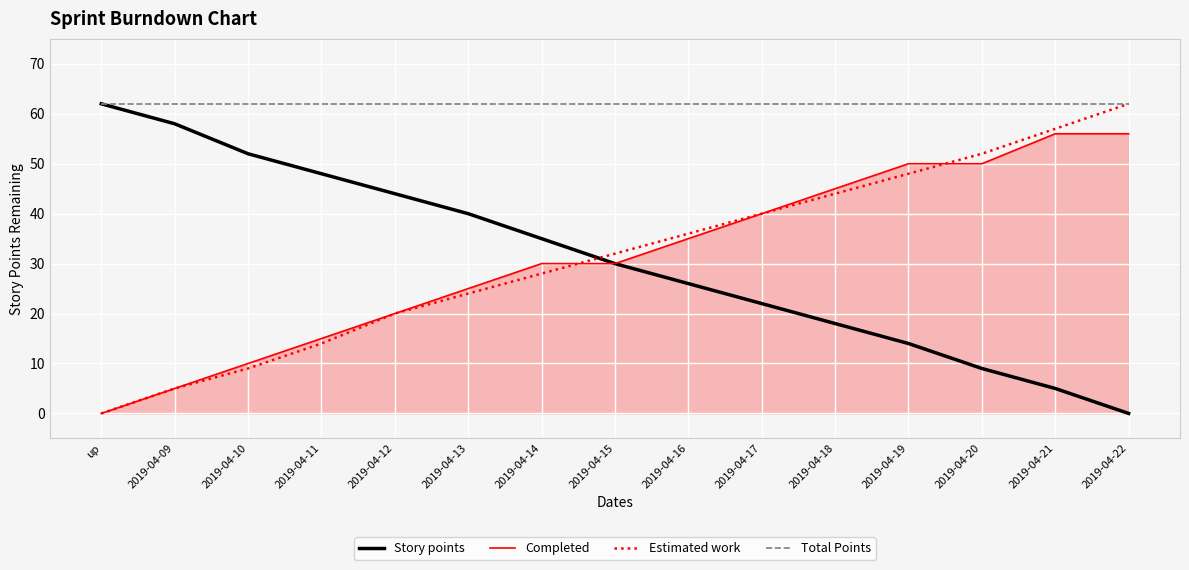

True or false: Completed has a value of 21 at up.

False